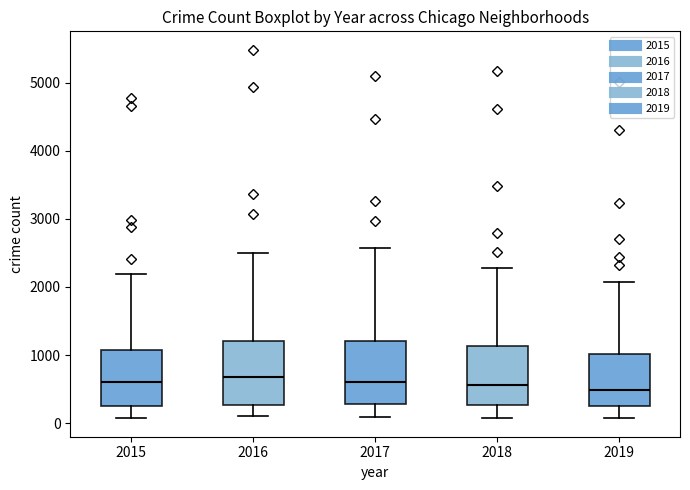

Reading left to right, read every box against the y-axis: the position of its median line, the range the box covers, and the ends of its whiskers. The values are not printed on the chart, so give them approximately, as read against the axis.

2015: median 600, box 300 to 1100, whiskers 100 to 2200
2016: median 700, box 300 to 1200, whiskers 100 to 2500
2017: median 600, box 300 to 1200, whiskers 100 to 2600
2018: median 600, box 300 to 1100, whiskers 100 to 2300
2019: median 500, box 300 to 1000, whiskers 100 to 2100